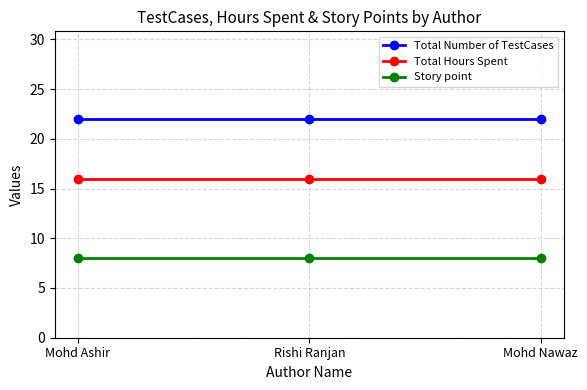

At how many categories does at least one series exceed 21?

3